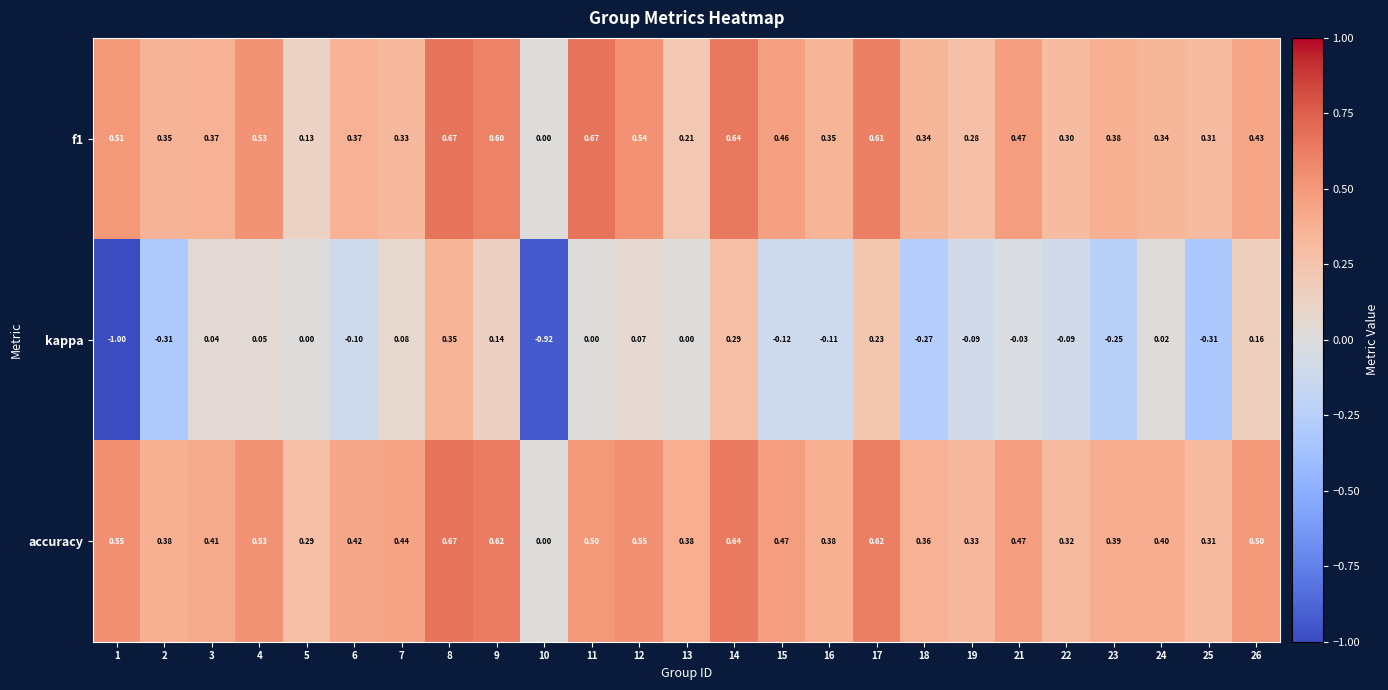

How many data points does each series have?

25